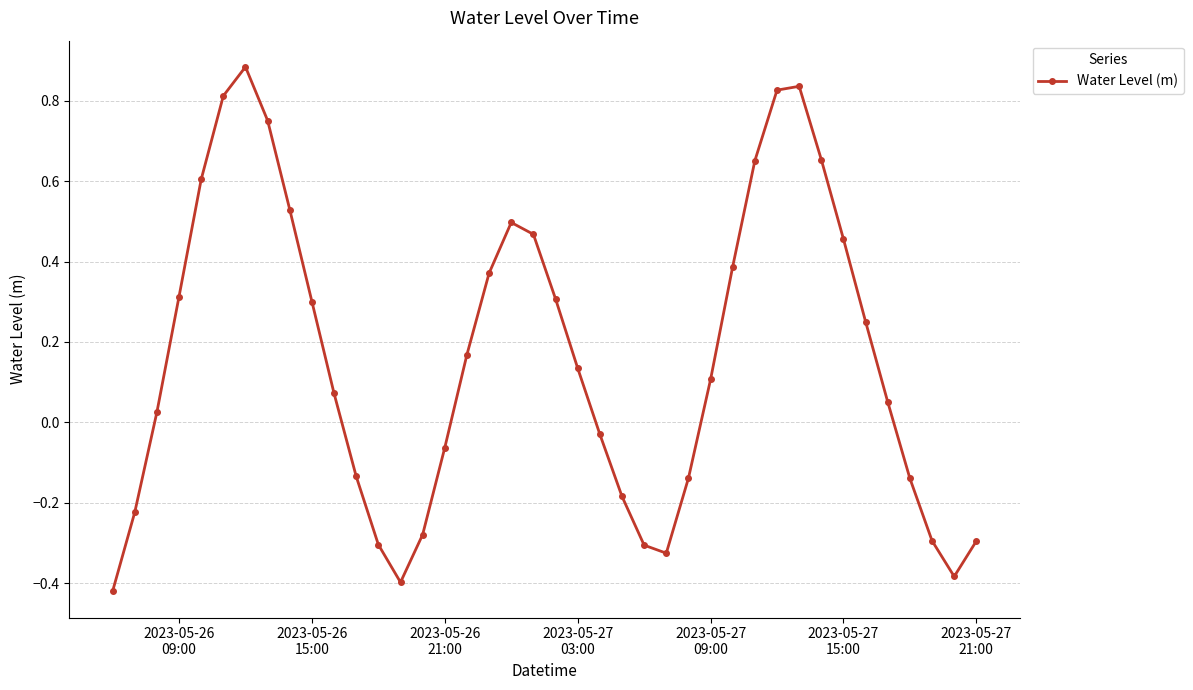

What is the sum of all values?

6.5